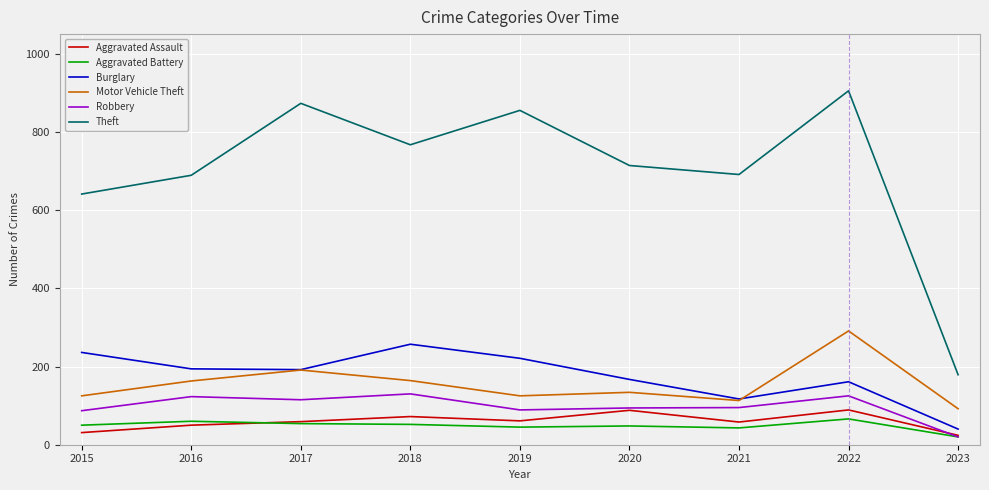

The Burglary series shows 90 at 2020. True or false?

False